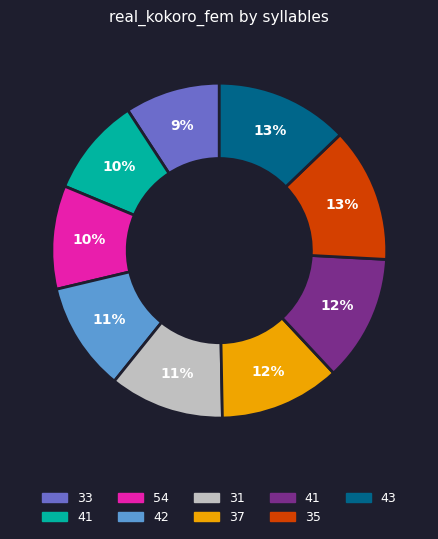

To the nearest percent, what is the average slice percentage?

11%